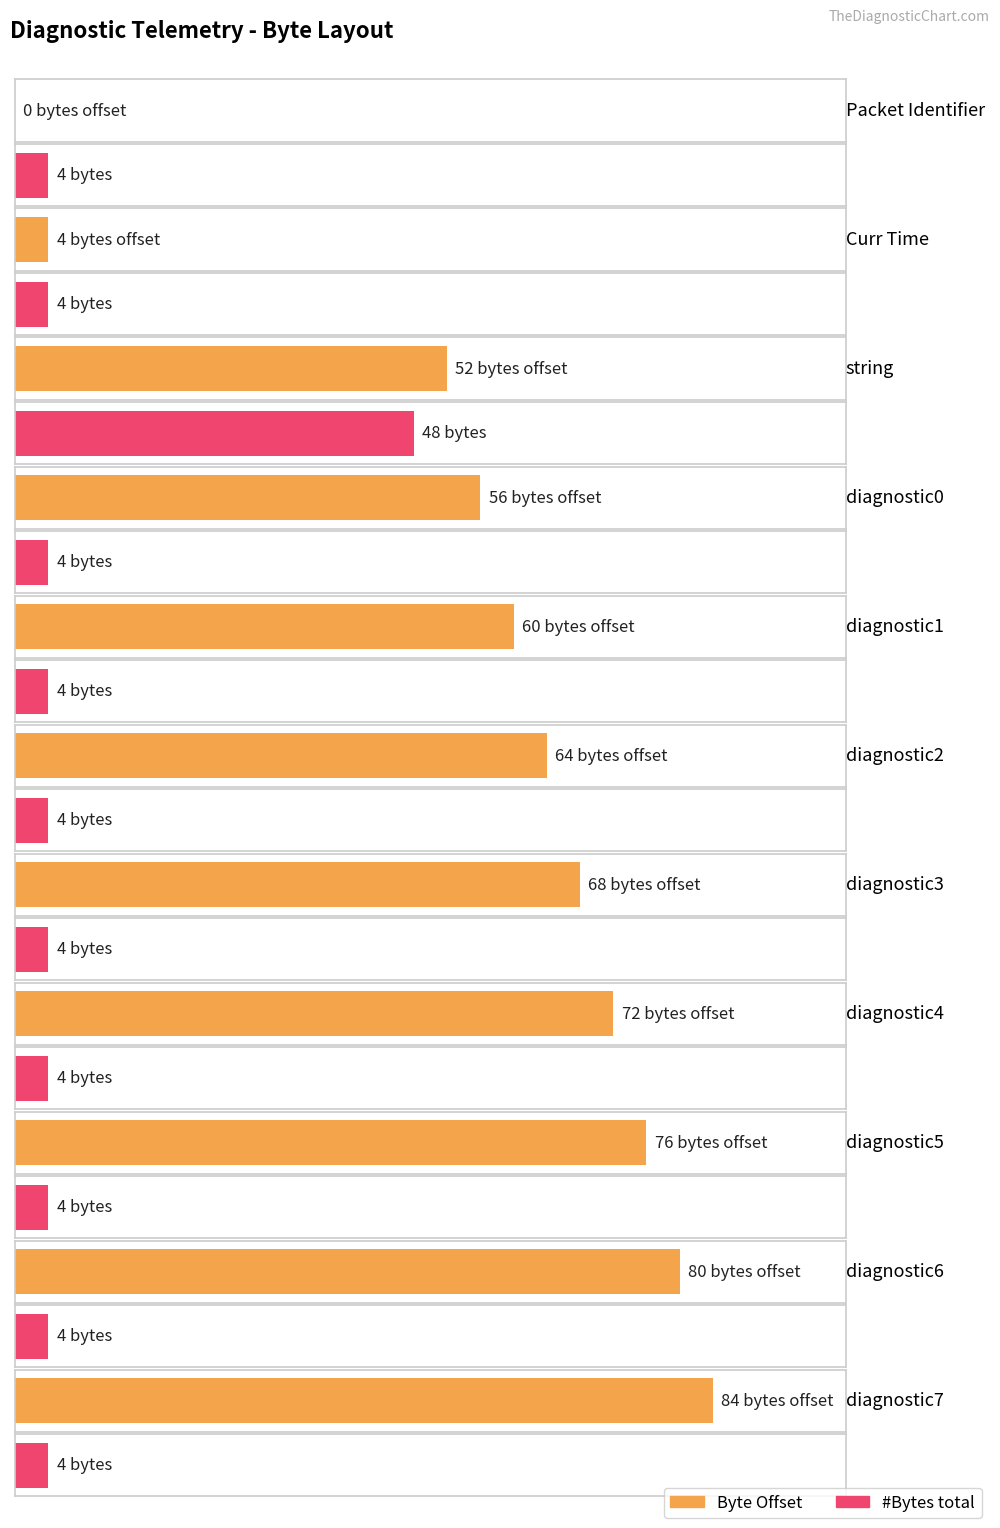

Is the value of Byte Offset at string greater than the value of #Bytes total at string?

Yes